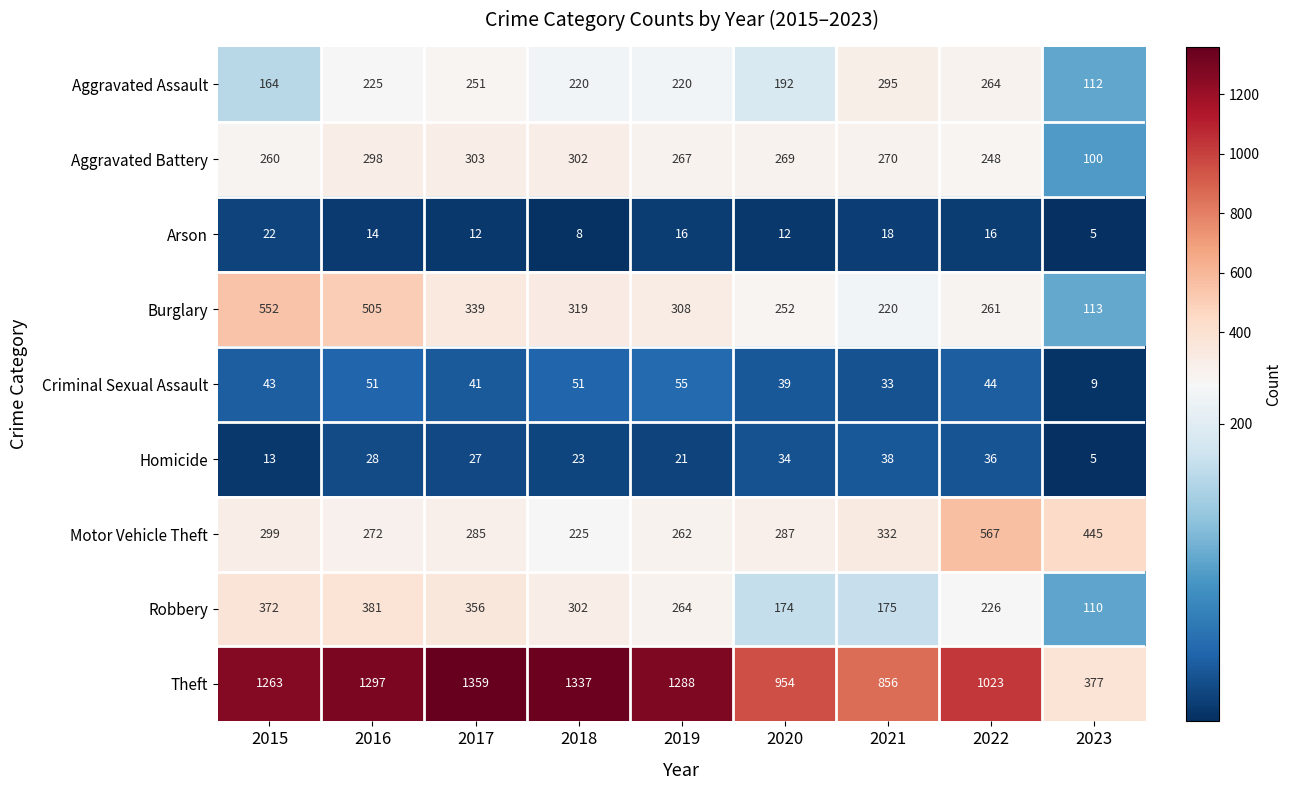

What is the smallest value displayed?

5